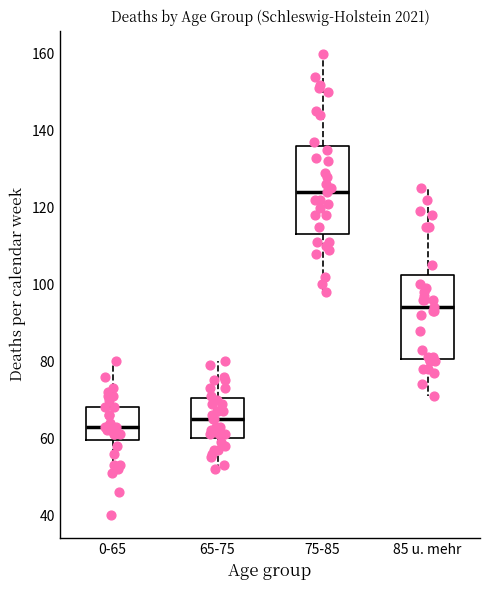

Which box's median line is the lowest?

0-65